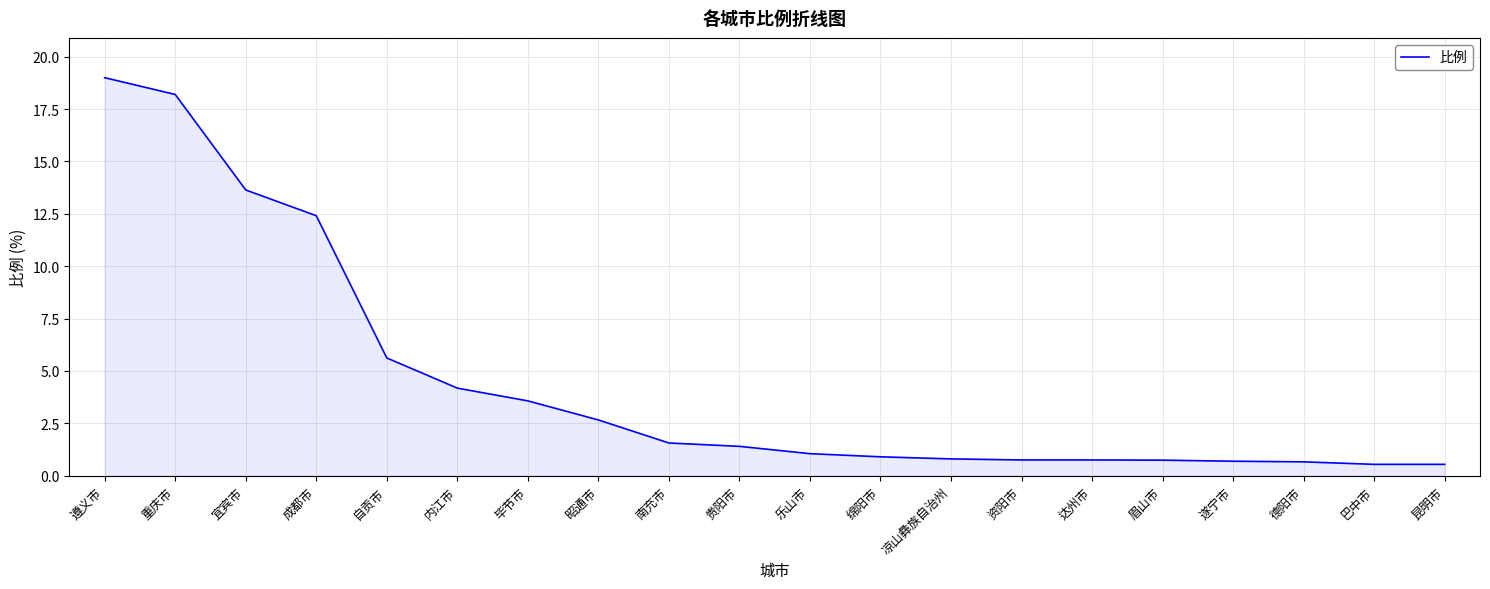

What is the maximum value shown in the chart?

19.0